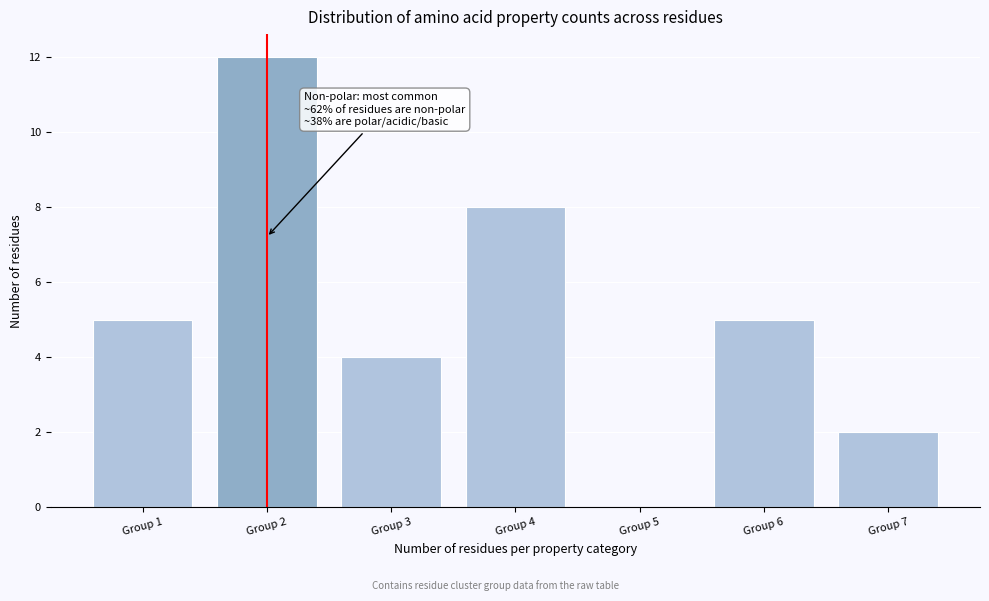

Reading left to right, extract all data points from this chart.

Group 1=5	Group 2=12	Group 3=4	Group 4=8	Group 5=0	Group 6=5	Group 7=2